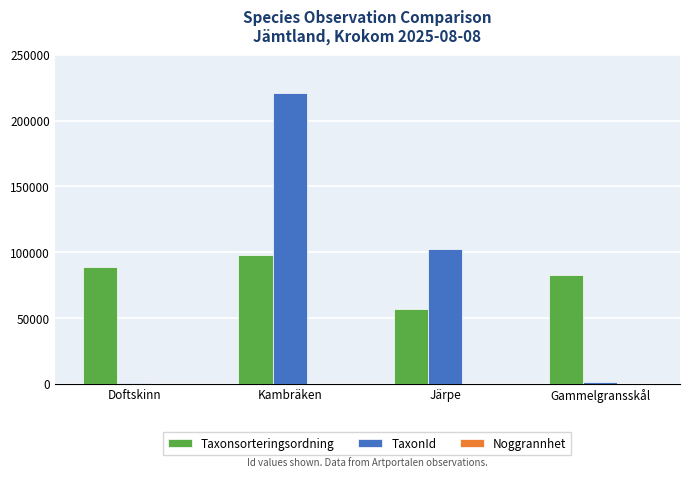

What is the average value of the TaxonId series?

81280